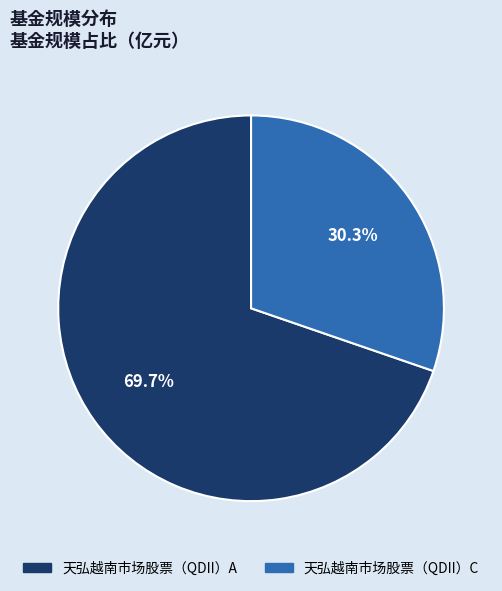

To the nearest percent, what is the combined percentage of 天弘越南市场股票（QDII）C and 天弘越南市场股票（QDII）A?

100%